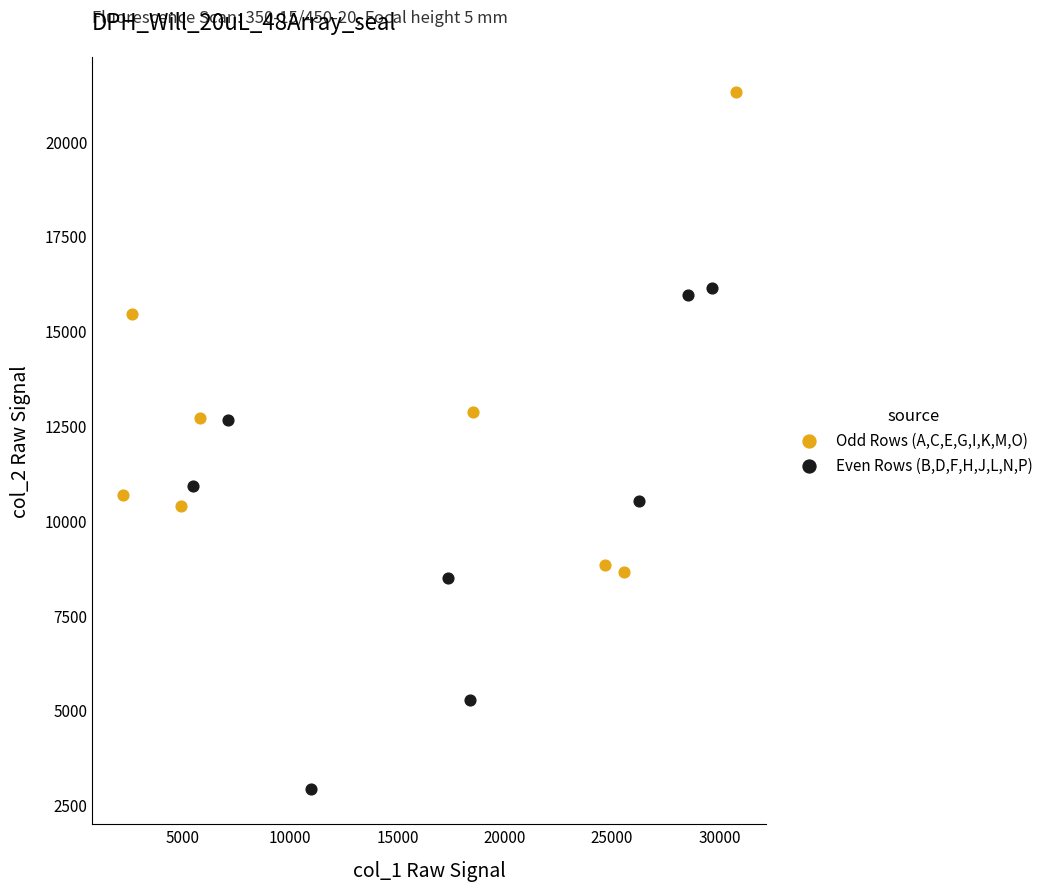

Which series has the largest Y range (max minus min)?

Even Rows (B,D,F,H,J,L,N,P)